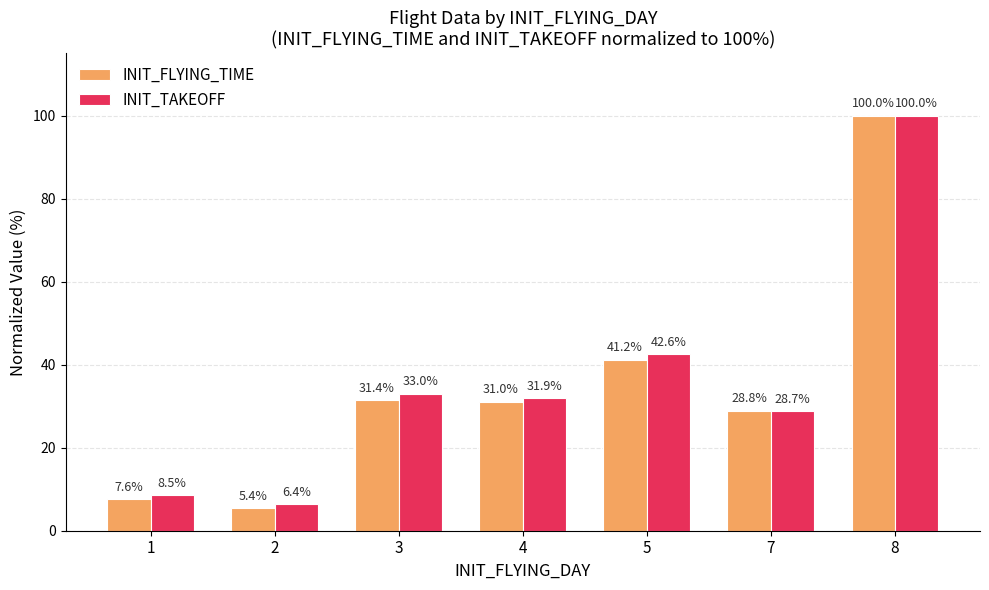

Rank the categories by INIT_TAKEOFF value from highest to lowest.

8, 5, 3, 4, 7, 1, 2